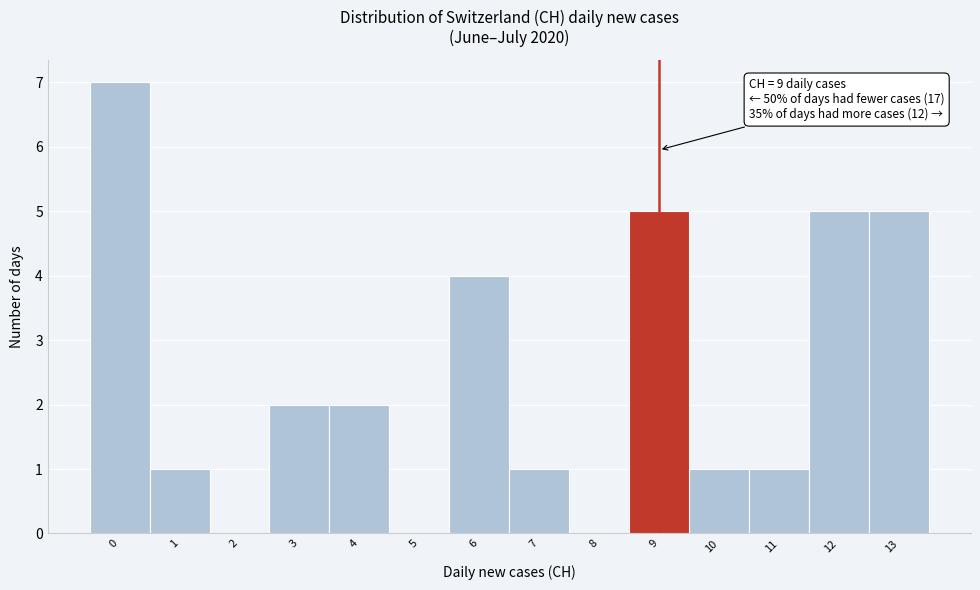

Which range on the x-axis has the tallest bar?

-0.5 to 0.5